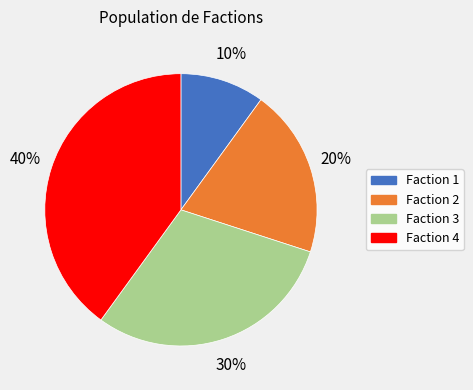

To the nearest percent, what is the average slice percentage?

25%